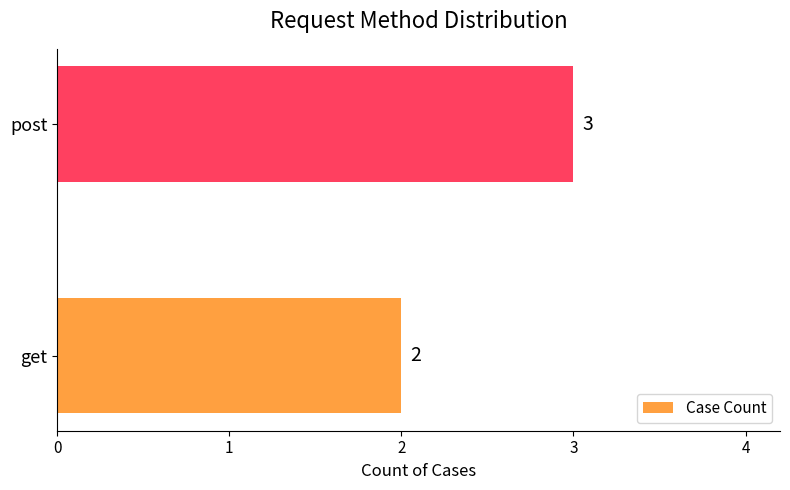

The chart shows a value of 3 at post. True or false?

True